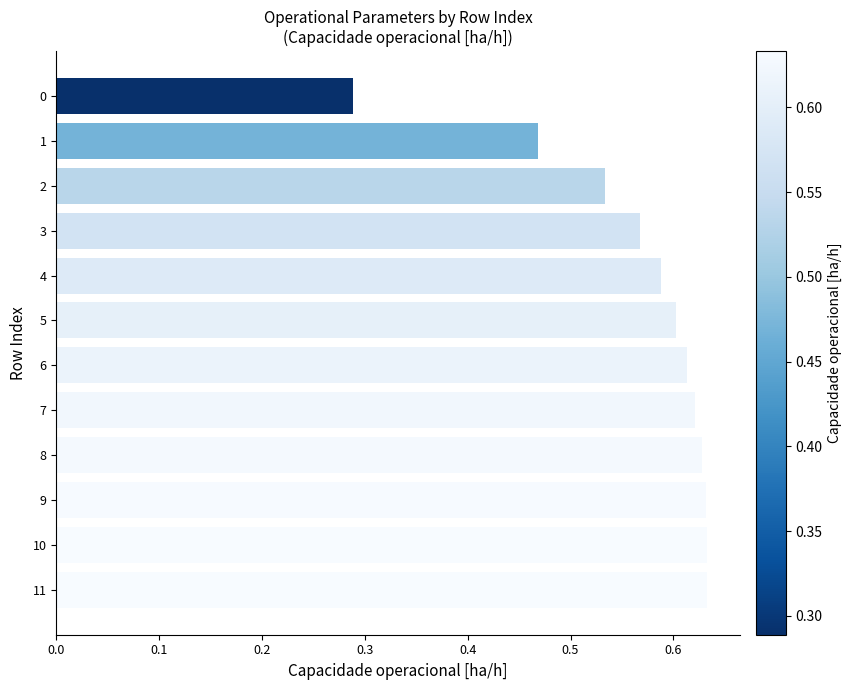

True or false: the data shows 0.2 at 2.

False